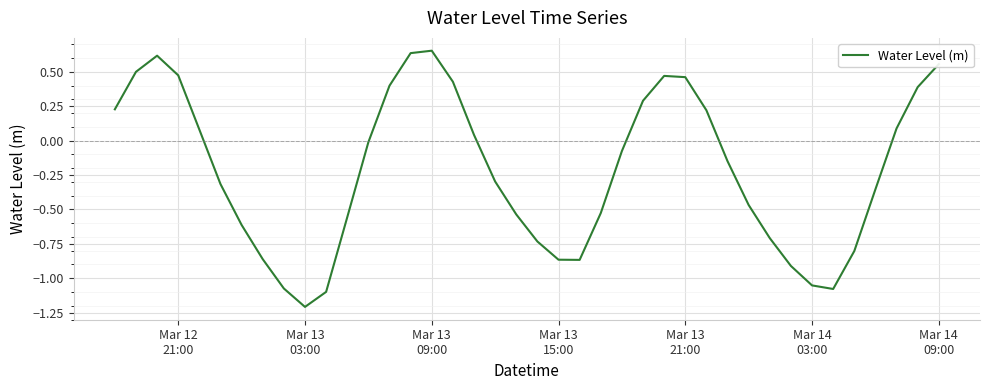

What is the minimum value shown in the chart?

-1.2